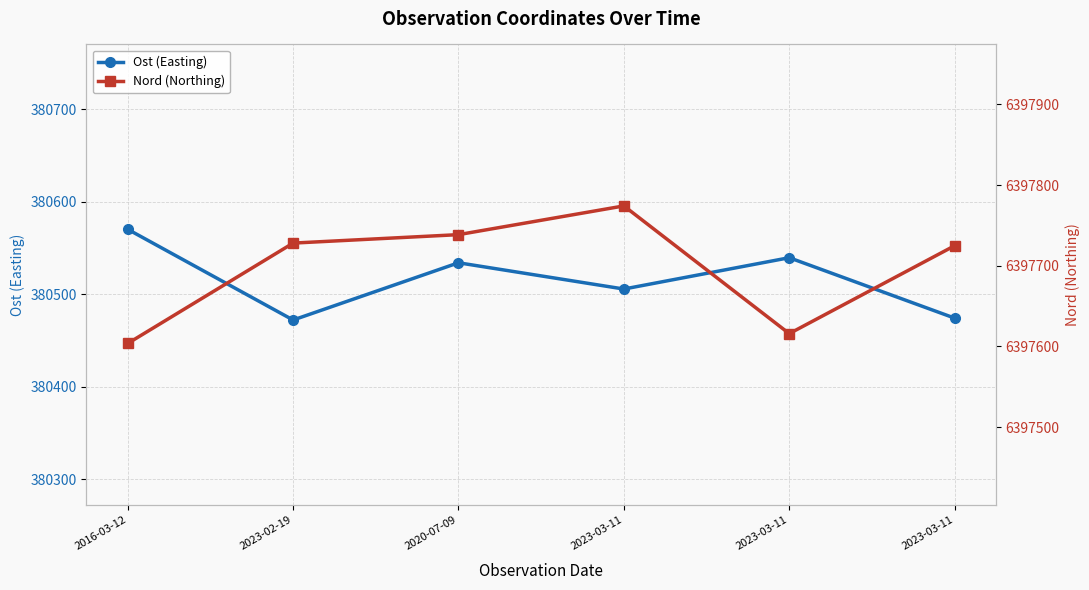

Which series has the largest total across all categories?

Nord (Northing)